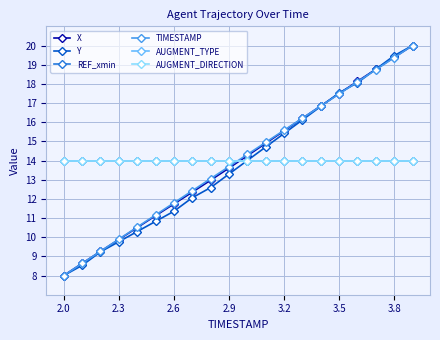

Does the chart have visible grid lines?

Yes